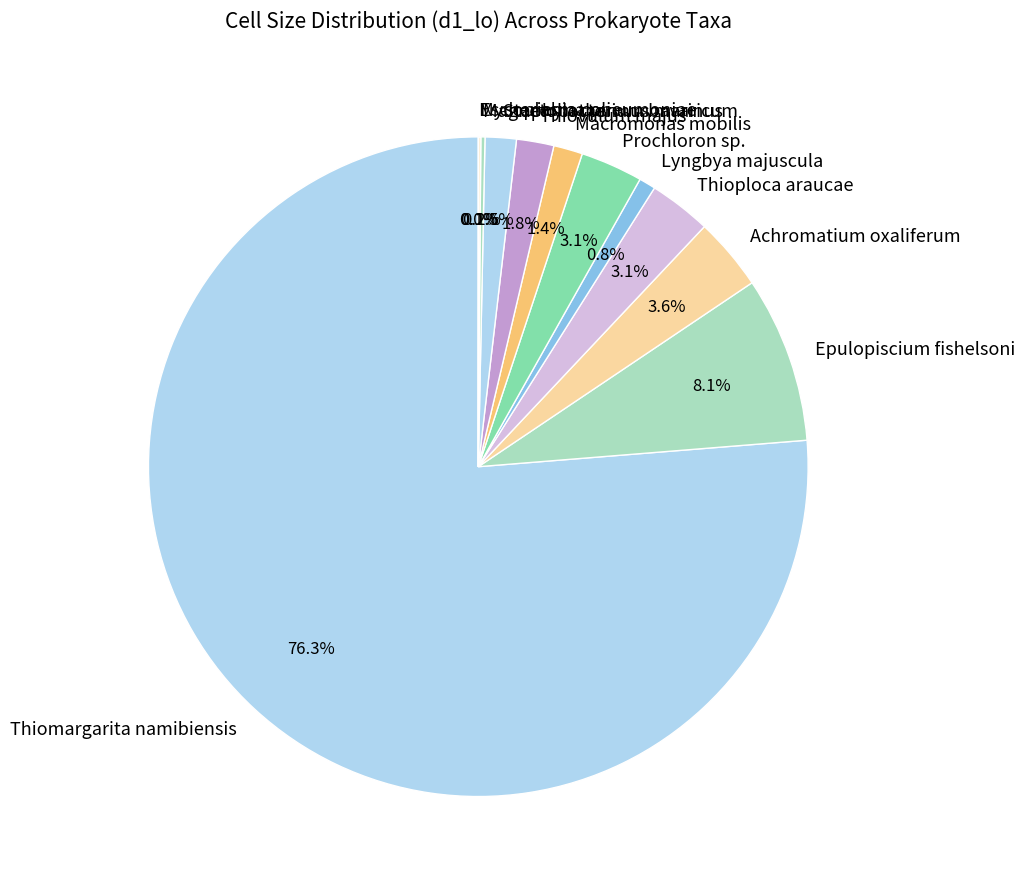

Is there any slice that represents more than half of the pie?

Yes